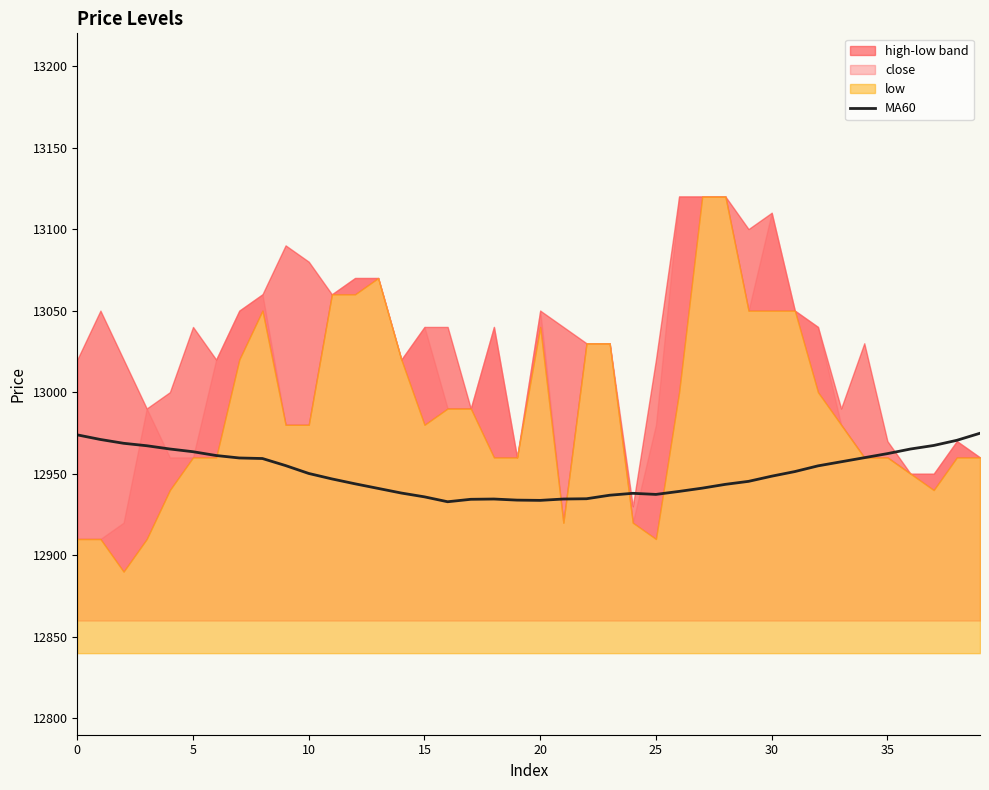

The MA60 series shows 22217.8 at 35. True or false?

False